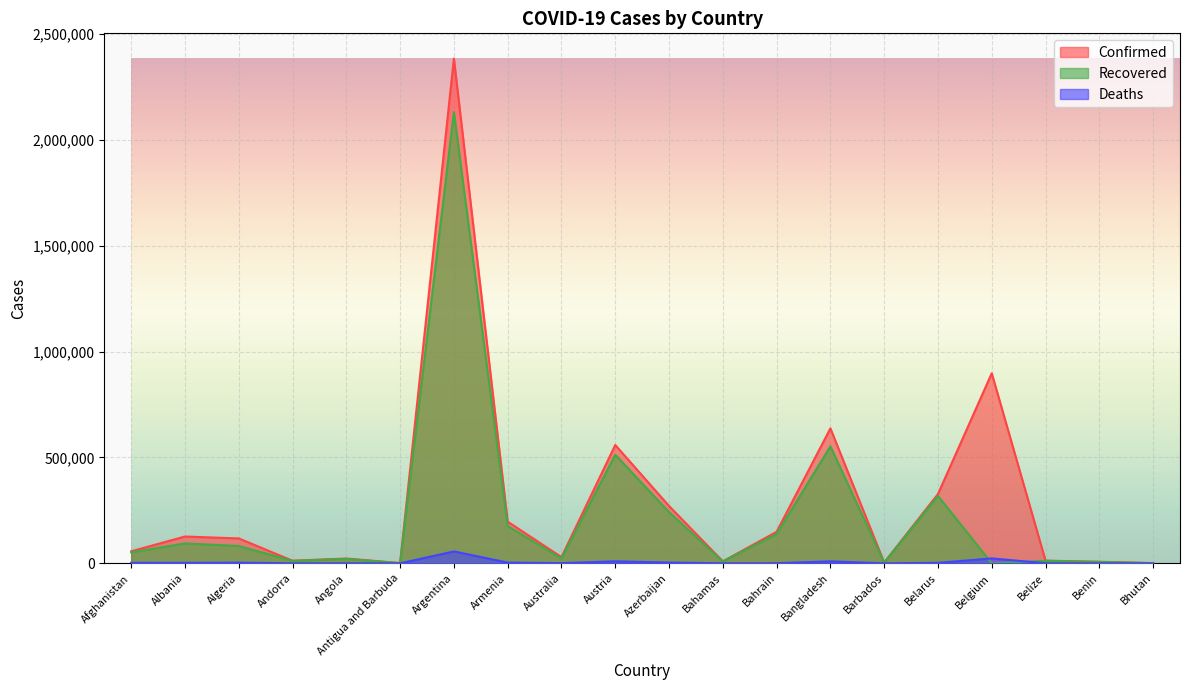

At how many categories does at least one series exceed 195491?

7